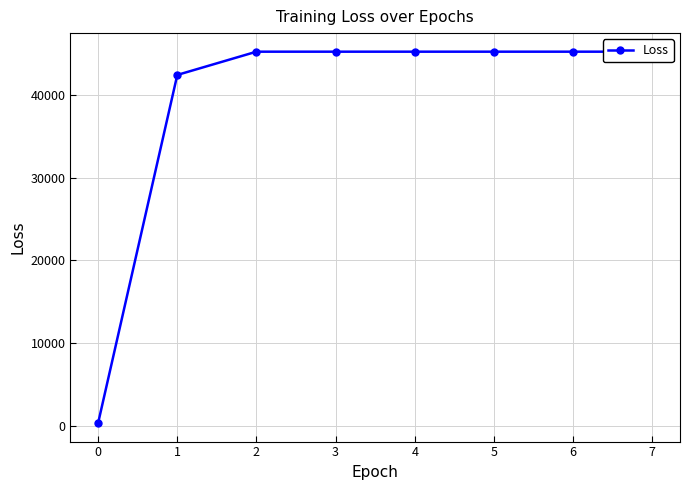

The chart shows a value of 26796.9 at 2. True or false?

False